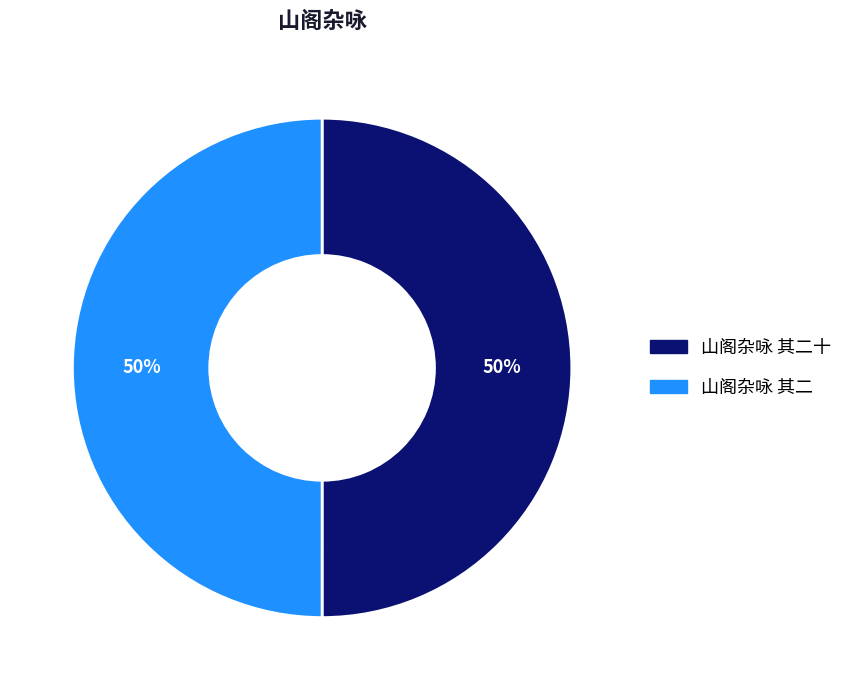

What is the ratio of the value at 山阁杂咏 其二 to the value at 山阁杂咏 其二十?

1.0